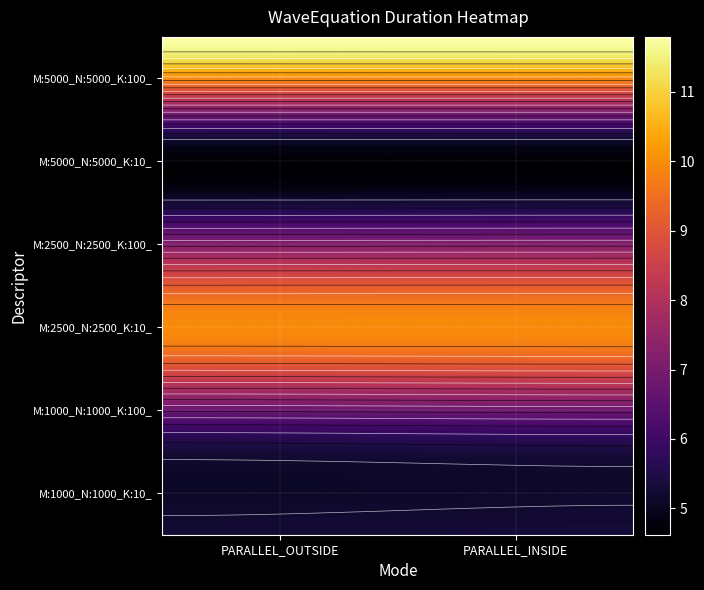

At how many categories does at least one series exceed 10?

2